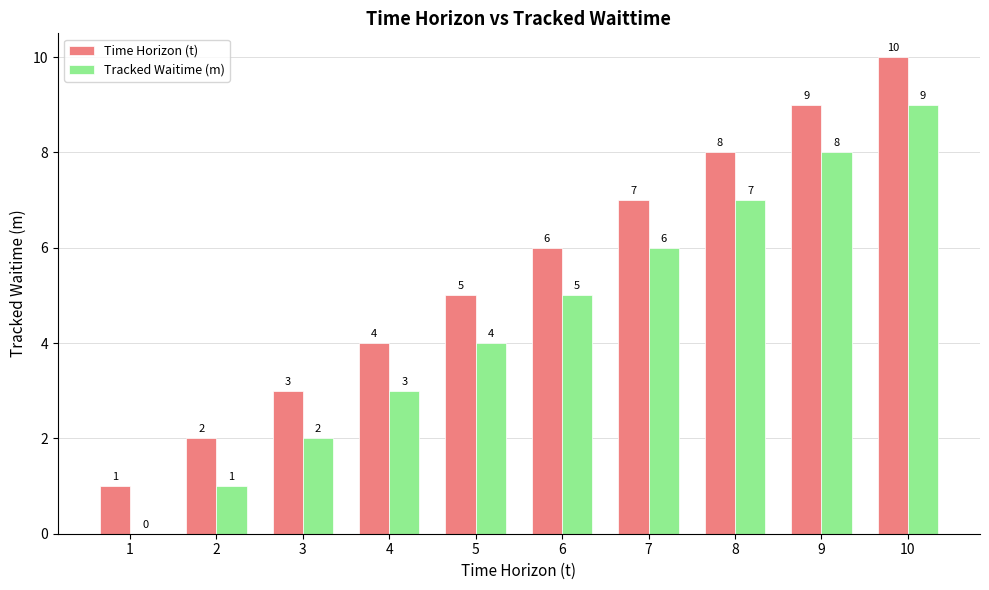

What is the sum of all Time Horizon (t) values?

55